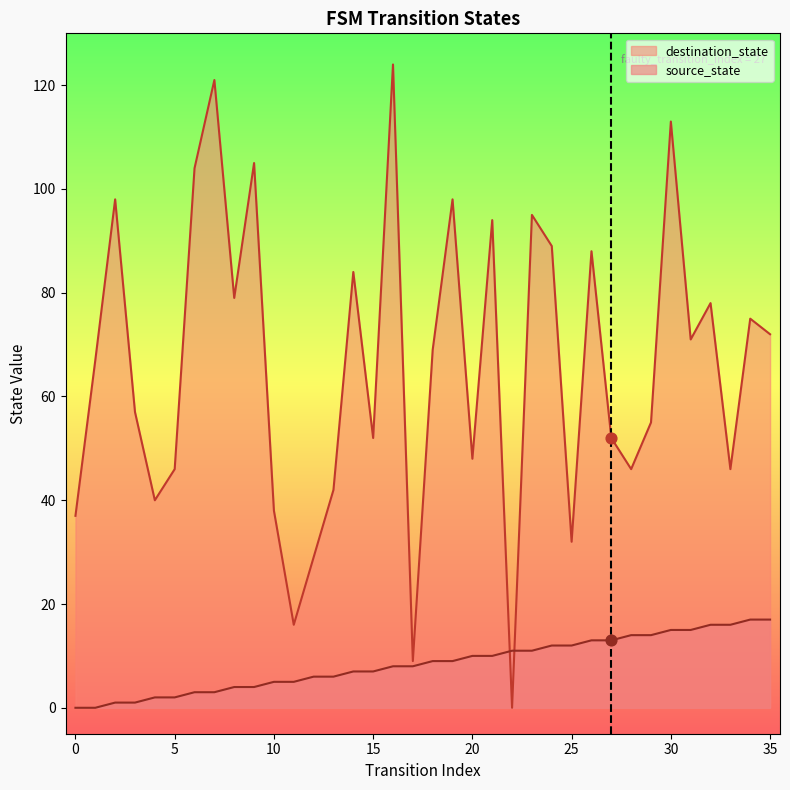

What are all the series names shown in the legend?

destination_state, source_state